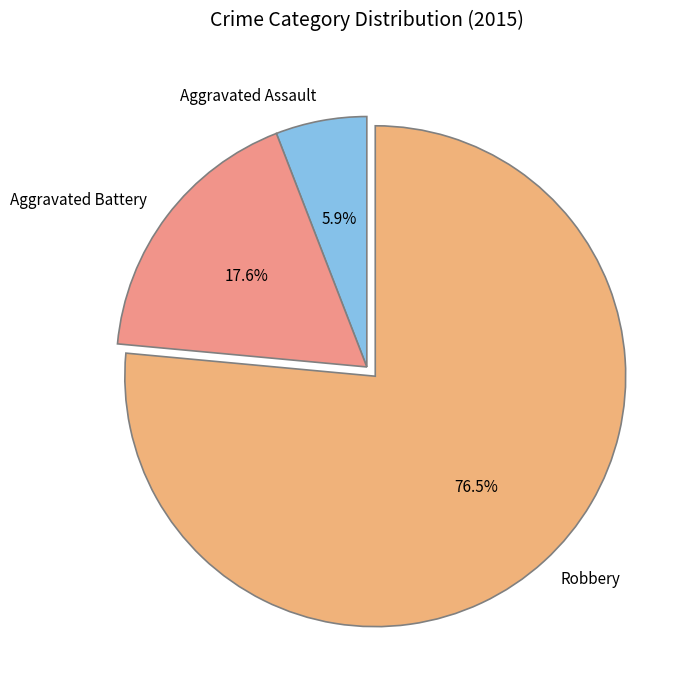

To the nearest percent, what is the average slice percentage?

33%